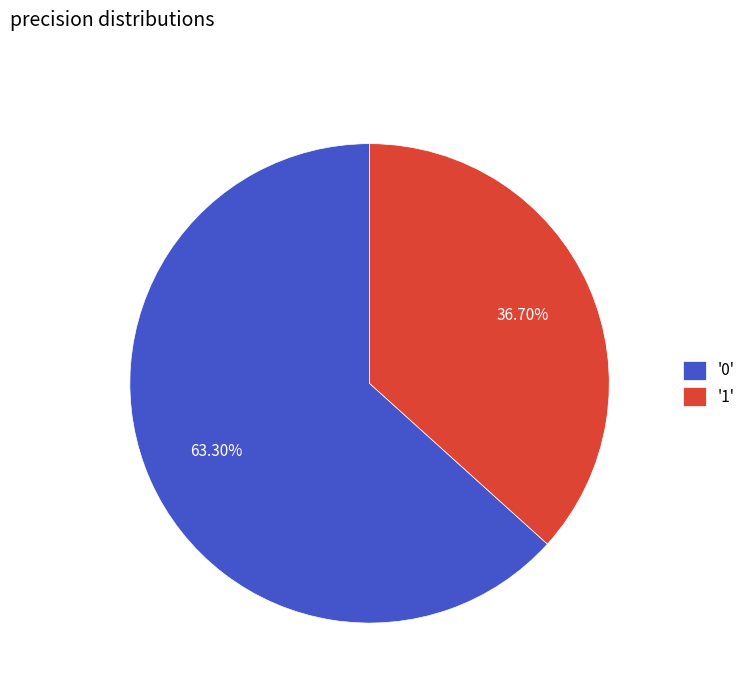

Rank the categories by value from highest to lowest.

'0', '1'